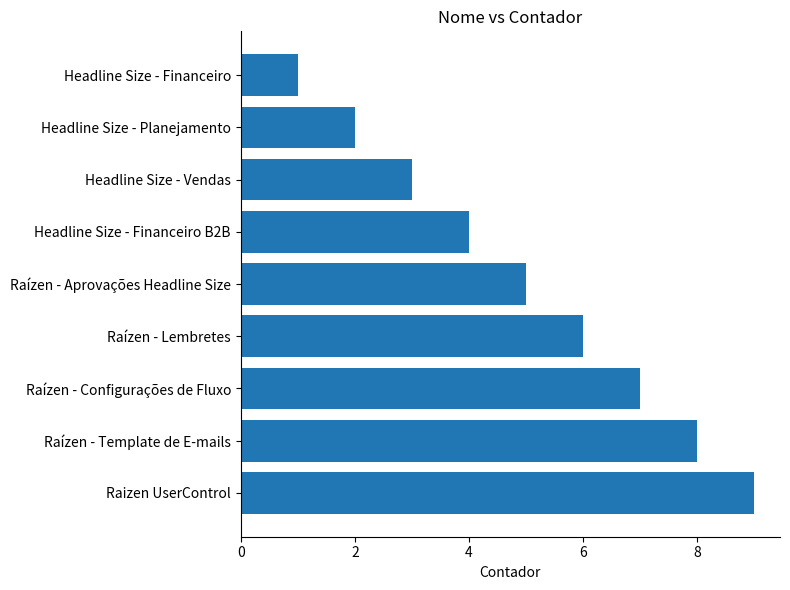

What is the difference between the maximum and minimum values?

8